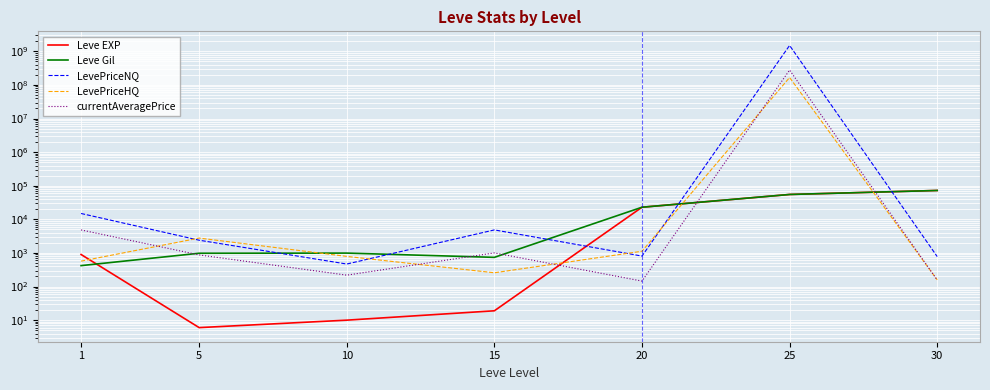

In currentAveragePrice, how many points are lower than both neighbors (excluding endpoints)?

2